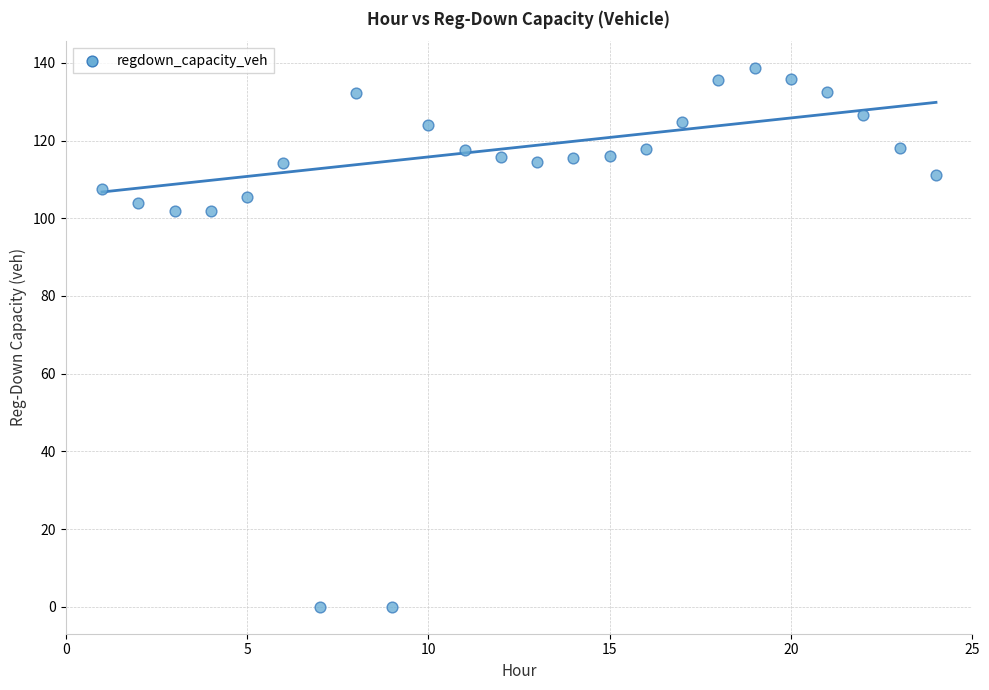

What is the range of X values (max minus min)?

23.0